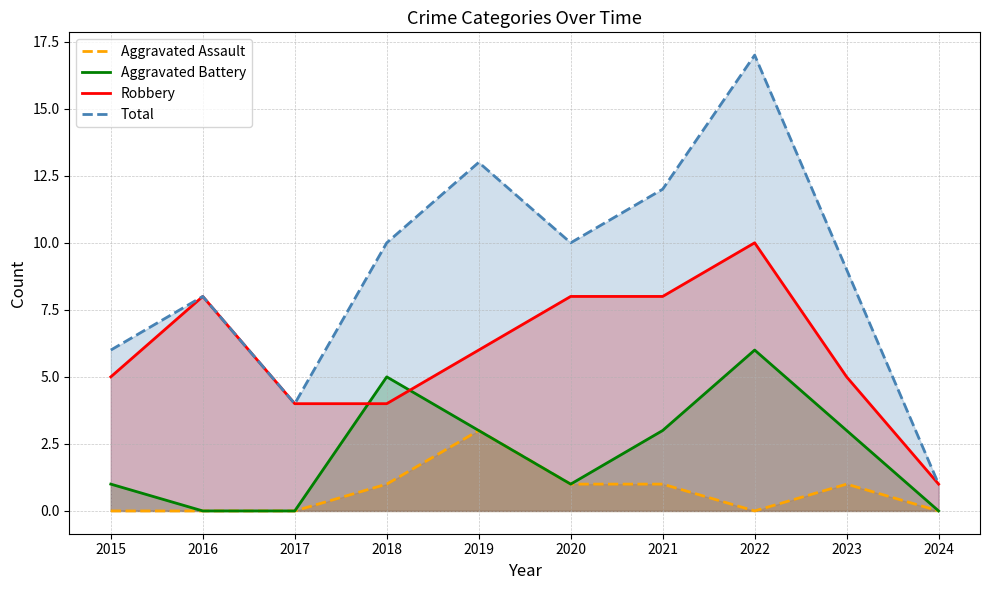

List the series in order of their peak value, lowest first.

Aggravated Assault, Aggravated Battery, Robbery, Total